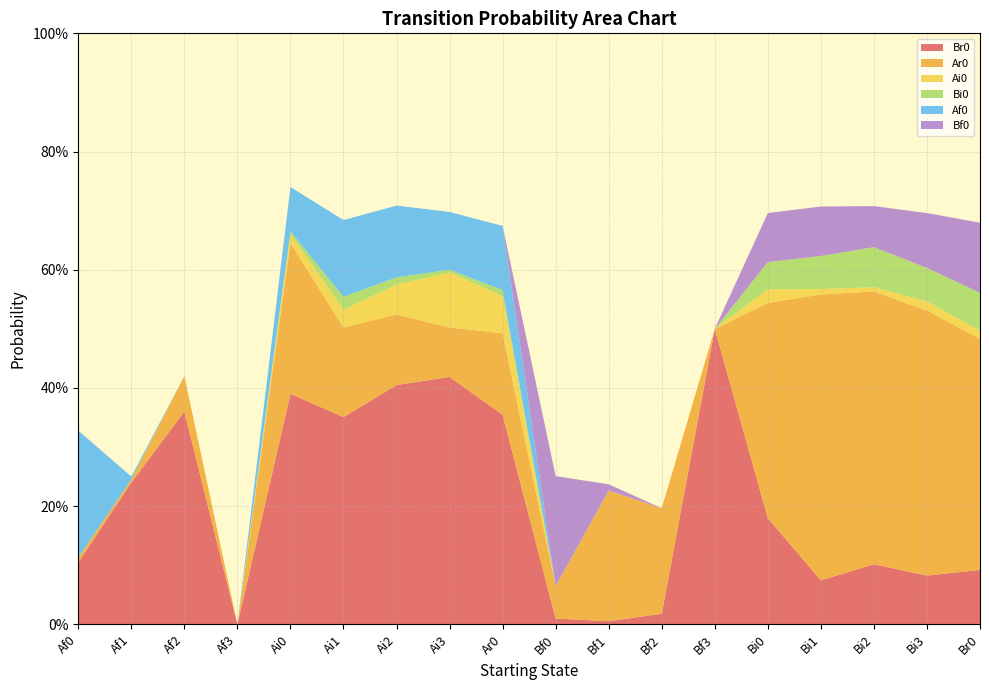

Reading right to left, transcribe all the data shown in this chart.

Br0: 0.1	0.1	0.1	0.1	0.2	0.5	0.0	0.0	0.0	0.4	0.4	0.4	0.4	0.4	0.0	0.4	0.2	0.1
Ar0: 0.4	0.4	0.5	0.5	0.4	0.0	0.2	0.2	0.1	0.1	0.1	0.1	0.2	0.3	0.0	0.1	0.0	0.0
Ai0: 0.0	0.0	0.0	0.0	0.0	0.0	0.0	0.0	0.0	0.1	0.1	0.1	0.0	0.0	0.0	0.0	0.0	0.0
Bi0: 0.1	0.1	0.1	0.1	0.0	0.0	0.0	0.0	0.0	0.0	0.0	0.0	0.0	0.0	0.0	0.0	0.0	0.0
Af0: 0.0	0.0	0.0	0.0	0.0	0.0	0.0	0.0	0.0	0.1	0.1	0.1	0.1	0.1	0.0	0.0	0.0	0.2
Bf0: 0.1	0.1	0.1	0.1	0.1	0.0	0.0	0.0	0.2	0.0	0.0	0.0	0.0	0.0	0.0	0.0	0.0	0.0